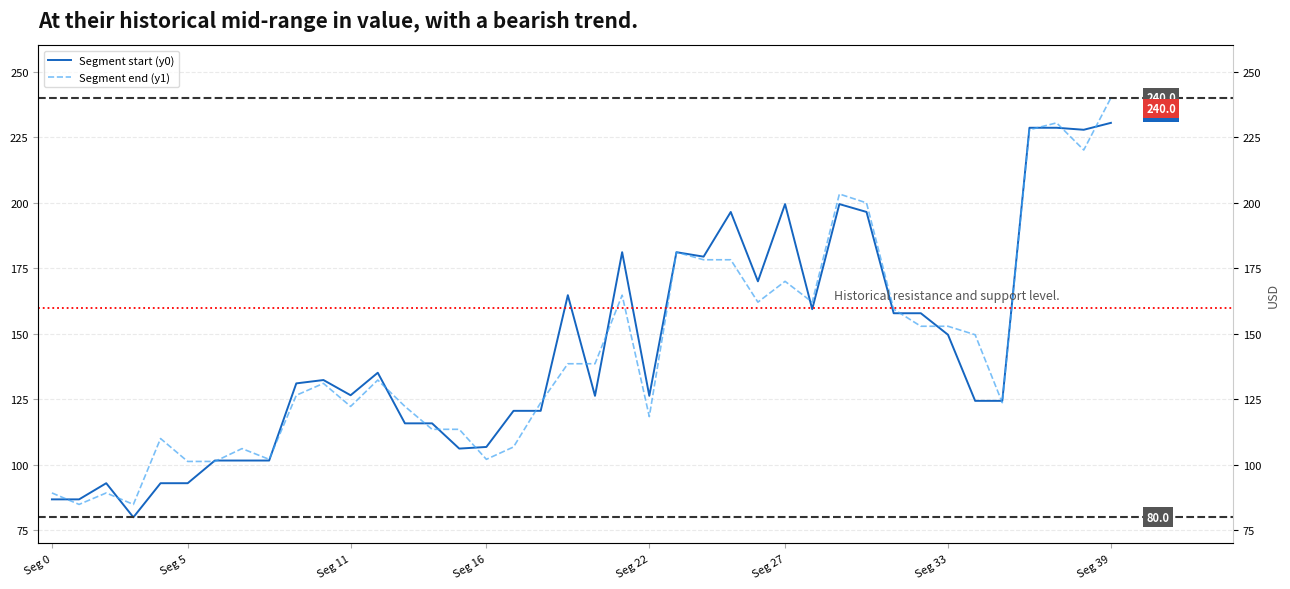

List the series in order of their overall mean, highest first.

Segment start (y0), Segment end (y1)